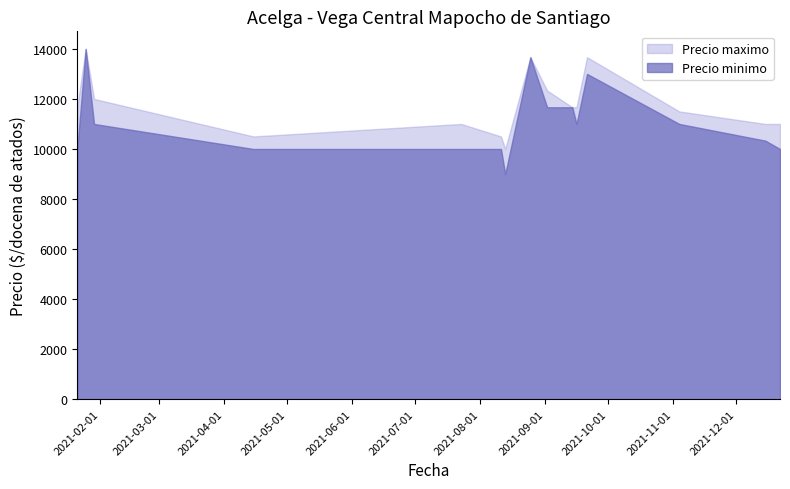

True or false: Precio minimo and Precio maximo cross at least once.

False